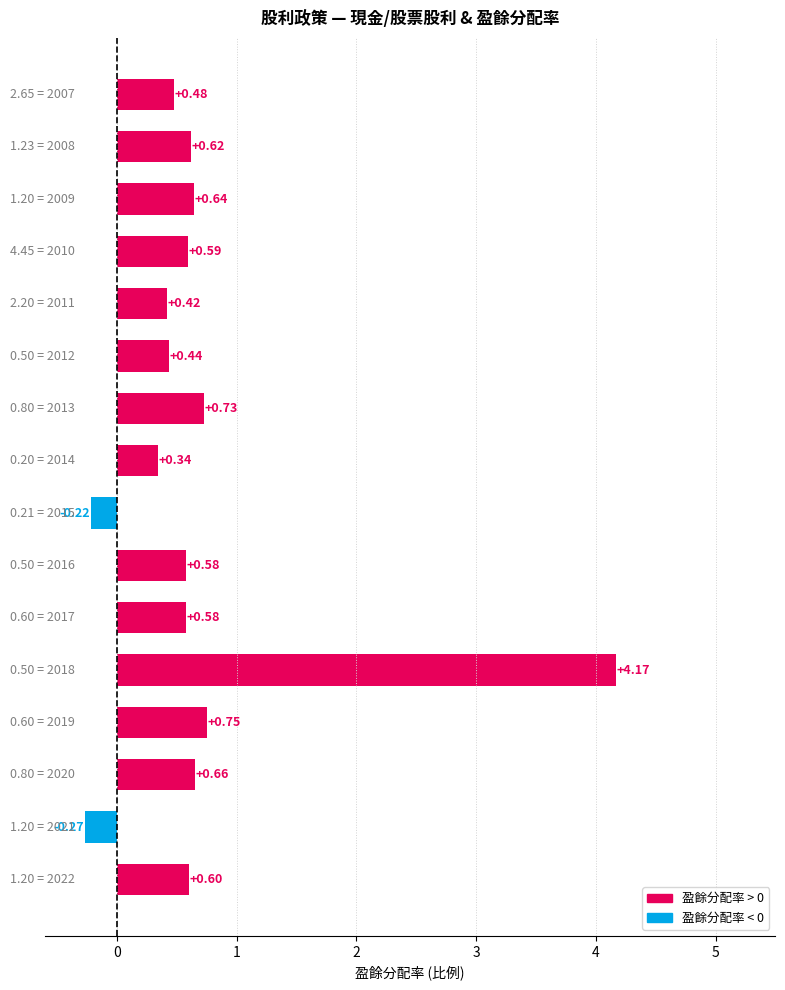

What is the sum of all values?

11.1